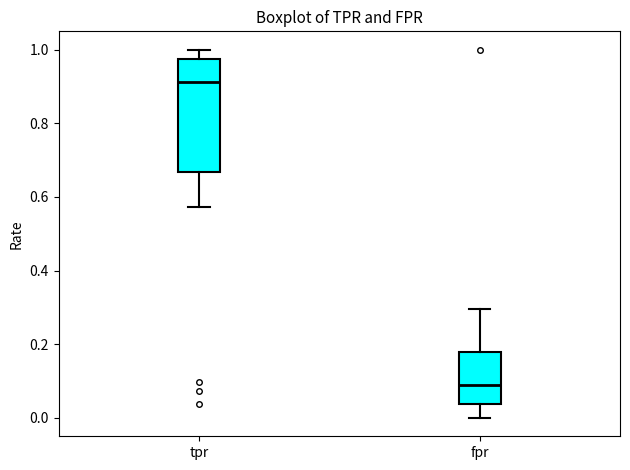

Which box is the tallest, from its lower edge to its upper edge?

tpr